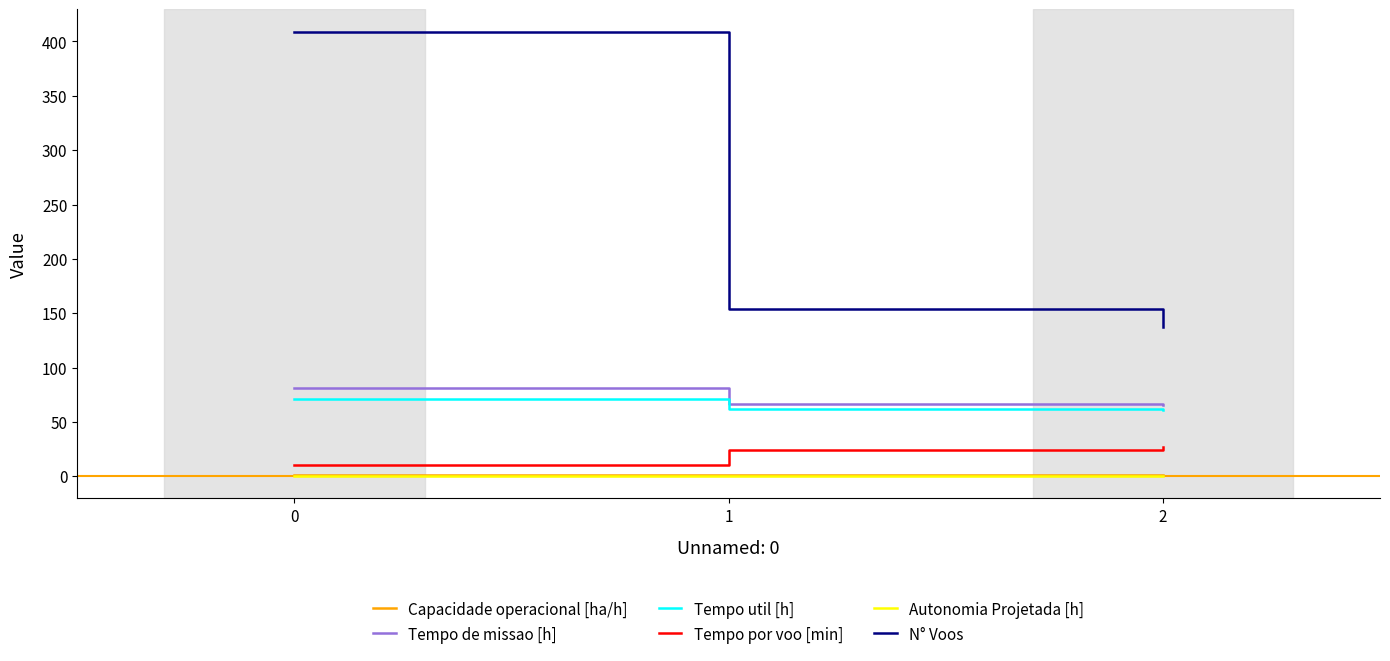

What is the difference between the maximum and minimum values in the Tempo de missao [h] series?

15.6